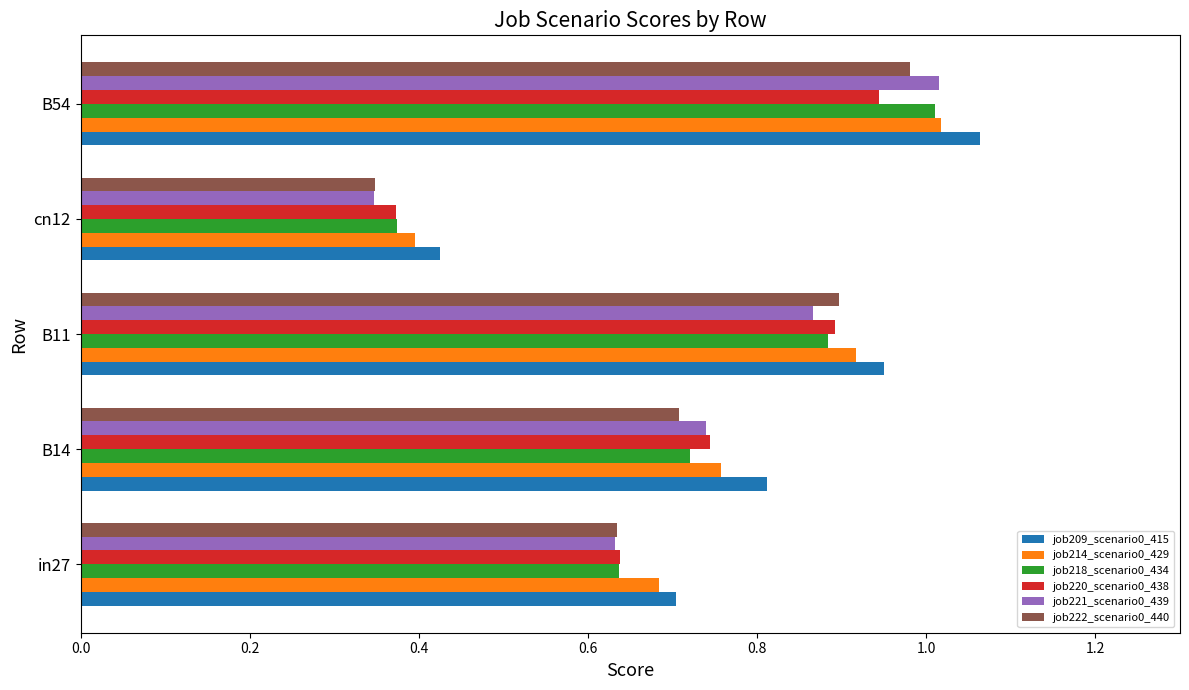

At how many categories does at least one series exceed 0?

5